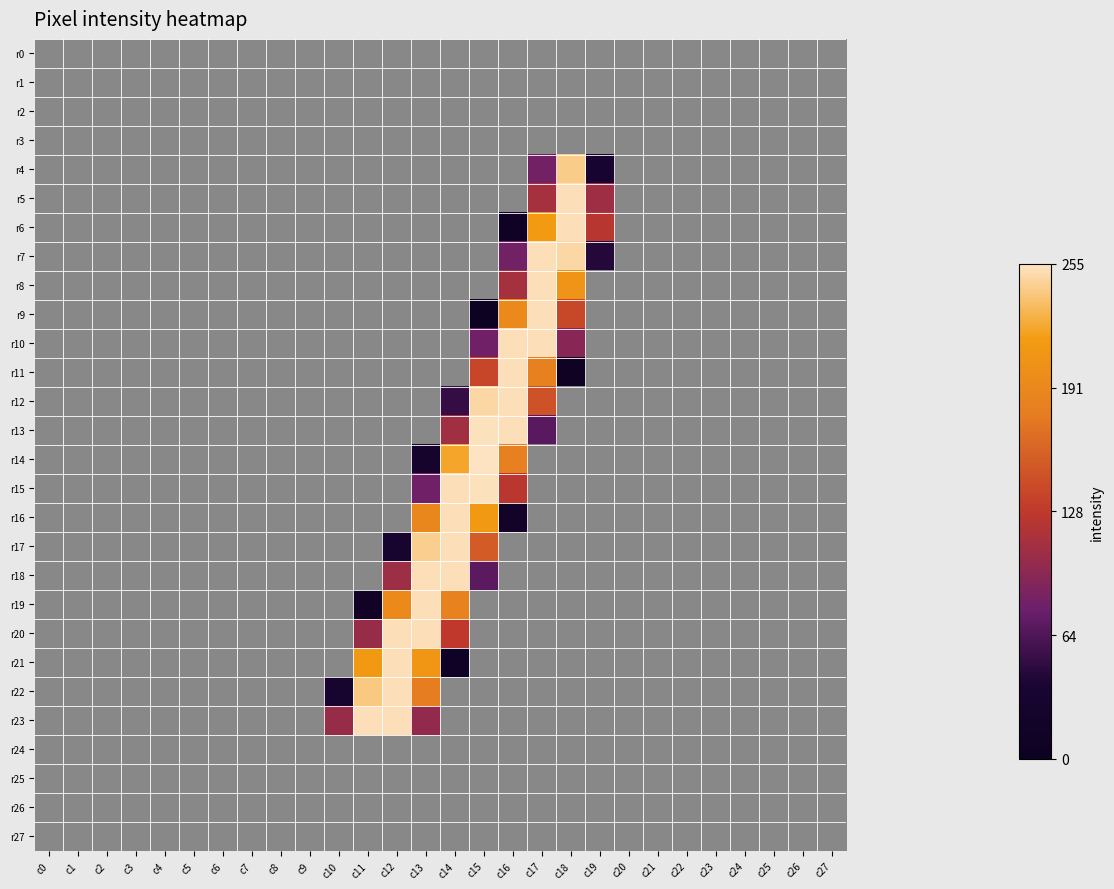

Reading left to right, what are all the values shown in this chart?

r0: c0=0.0	c1=0.0	c2=0.0	c3=0.0	c4=0.0	c5=0.0	c6=0.0	c7=0.0	c8=0.0	c9=0.0	c10=0.0	c11=0.0	c12=0.0	c13=0.0	c14=0.0	c15=0.0	c16=0.0	c17=0.0	c18=0.0	c19=0.0	c20=0.0	c21=0.0	c22=0.0	c23=0.0	c24=0.0	c25=0.0	c26=0.0	c27=0.0
r1: c0=0.0	c1=0.0	c2=0.0	c3=0.0	c4=0.0	c5=0.0	c6=0.0	c7=0.0	c8=0.0	c9=0.0	c10=0.0	c11=0.0	c12=0.0	c13=0.0	c14=0.0	c15=0.0	c16=0.0	c17=0.0	c18=0.0	c19=0.0	c20=0.0	c21=0.0	c22=0.0	c23=0.0	c24=0.0	c25=0.0	c26=0.0	c27=0.0
r2: c0=0.0	c1=0.0	c2=0.0	c3=0.0	c4=0.0	c5=0.0	c6=0.0	c7=0.0	c8=0.0	c9=0.0	c10=0.0	c11=0.0	c12=0.0	c13=0.0	c14=0.0	c15=0.0	c16=0.0	c17=0.0	c18=0.0	c19=0.0	c20=0.0	c21=0.0	c22=0.0	c23=0.0	c24=0.0	c25=0.0	c26=0.0	c27=0.0
r3: c0=0.0	c1=0.0	c2=0.0	c3=0.0	c4=0.0	c5=0.0	c6=0.0	c7=0.0	c8=0.0	c9=0.0	c10=0.0	c11=0.0	c12=0.0	c13=0.0	c14=0.0	c15=0.0	c16=0.0	c17=0.0	c18=0.0	c19=0.0	c20=0.0	c21=0.0	c22=0.0	c23=0.0	c24=0.0	c25=0.0	c26=0.0	c27=0.0
r4: c0=0.0	c1=0.0	c2=0.0	c3=0.0	c4=0.0	c5=0.0	c6=0.0	c7=0.0	c8=0.0	c9=0.0	c10=0.0	c11=0.0	c12=0.0	c13=0.0	c14=0.0	c15=0.0	c16=0.0	c17=0.3	c18=1.0	c19=0.1	c20=0.0	c21=0.0	c22=0.0	c23=0.0	c24=0.0	c25=0.0	c26=0.0	c27=0.0
r5: c0=0.0	c1=0.0	c2=0.0	c3=0.0	c4=0.0	c5=0.0	c6=0.0	c7=0.0	c8=0.0	c9=0.0	c10=0.0	c11=0.0	c12=0.0	c13=0.0	c14=0.0	c15=0.0	c16=0.0	c17=0.4	c18=1.0	c19=0.4	c20=0.0	c21=0.0	c22=0.0	c23=0.0	c24=0.0	c25=0.0	c26=0.0	c27=0.0
r6: c0=0.0	c1=0.0	c2=0.0	c3=0.0	c4=0.0	c5=0.0	c6=0.0	c7=0.0	c8=0.0	c9=0.0	c10=0.0	c11=0.0	c12=0.0	c13=0.0	c14=0.0	c15=0.0	c16=0.0	c17=0.8	c18=1.0	c19=0.5	c20=0.0	c21=0.0	c22=0.0	c23=0.0	c24=0.0	c25=0.0	c26=0.0	c27=0.0
r7: c0=0.0	c1=0.0	c2=0.0	c3=0.0	c4=0.0	c5=0.0	c6=0.0	c7=0.0	c8=0.0	c9=0.0	c10=0.0	c11=0.0	c12=0.0	c13=0.0	c14=0.0	c15=0.0	c16=0.3	c17=1.0	c18=1.0	c19=0.2	c20=0.0	c21=0.0	c22=0.0	c23=0.0	c24=0.0	c25=0.0	c26=0.0	c27=0.0
r8: c0=0.0	c1=0.0	c2=0.0	c3=0.0	c4=0.0	c5=0.0	c6=0.0	c7=0.0	c8=0.0	c9=0.0	c10=0.0	c11=0.0	c12=0.0	c13=0.0	c14=0.0	c15=0.0	c16=0.4	c17=1.0	c18=0.8	c19=0.0	c20=0.0	c21=0.0	c22=0.0	c23=0.0	c24=0.0	c25=0.0	c26=0.0	c27=0.0
r9: c0=0.0	c1=0.0	c2=0.0	c3=0.0	c4=0.0	c5=0.0	c6=0.0	c7=0.0	c8=0.0	c9=0.0	c10=0.0	c11=0.0	c12=0.0	c13=0.0	c14=0.0	c15=0.0	c16=0.8	c17=1.0	c18=0.5	c19=0.0	c20=0.0	c21=0.0	c22=0.0	c23=0.0	c24=0.0	c25=0.0	c26=0.0	c27=0.0
r10: c0=0.0	c1=0.0	c2=0.0	c3=0.0	c4=0.0	c5=0.0	c6=0.0	c7=0.0	c8=0.0	c9=0.0	c10=0.0	c11=0.0	c12=0.0	c13=0.0	c14=0.0	c15=0.3	c16=1.0	c17=1.0	c18=0.4	c19=0.0	c20=0.0	c21=0.0	c22=0.0	c23=0.0	c24=0.0	c25=0.0	c26=0.0	c27=0.0
r11: c0=0.0	c1=0.0	c2=0.0	c3=0.0	c4=0.0	c5=0.0	c6=0.0	c7=0.0	c8=0.0	c9=0.0	c10=0.0	c11=0.0	c12=0.0	c13=0.0	c14=0.0	c15=0.5	c16=1.0	c17=0.7	c18=0.0	c19=0.0	c20=0.0	c21=0.0	c22=0.0	c23=0.0	c24=0.0	c25=0.0	c26=0.0	c27=0.0
r12: c0=0.0	c1=0.0	c2=0.0	c3=0.0	c4=0.0	c5=0.0	c6=0.0	c7=0.0	c8=0.0	c9=0.0	c10=0.0	c11=0.0	c12=0.0	c13=0.0	c14=0.2	c15=1.0	c16=1.0	c17=0.6	c18=0.0	c19=0.0	c20=0.0	c21=0.0	c22=0.0	c23=0.0	c24=0.0	c25=0.0	c26=0.0	c27=0.0
r13: c0=0.0	c1=0.0	c2=0.0	c3=0.0	c4=0.0	c5=0.0	c6=0.0	c7=0.0	c8=0.0	c9=0.0	c10=0.0	c11=0.0	c12=0.0	c13=0.0	c14=0.4	c15=1.0	c16=1.0	c17=0.3	c18=0.0	c19=0.0	c20=0.0	c21=0.0	c22=0.0	c23=0.0	c24=0.0	c25=0.0	c26=0.0	c27=0.0
r14: c0=0.0	c1=0.0	c2=0.0	c3=0.0	c4=0.0	c5=0.0	c6=0.0	c7=0.0	c8=0.0	c9=0.0	c10=0.0	c11=0.0	c12=0.0	c13=0.1	c14=0.9	c15=1.0	c16=0.7	c17=0.0	c18=0.0	c19=0.0	c20=0.0	c21=0.0	c22=0.0	c23=0.0	c24=0.0	c25=0.0	c26=0.0	c27=0.0
r15: c0=0.0	c1=0.0	c2=0.0	c3=0.0	c4=0.0	c5=0.0	c6=0.0	c7=0.0	c8=0.0	c9=0.0	c10=0.0	c11=0.0	c12=0.0	c13=0.3	c14=1.0	c15=1.0	c16=0.5	c17=0.0	c18=0.0	c19=0.0	c20=0.0	c21=0.0	c22=0.0	c23=0.0	c24=0.0	c25=0.0	c26=0.0	c27=0.0
r16: c0=0.0	c1=0.0	c2=0.0	c3=0.0	c4=0.0	c5=0.0	c6=0.0	c7=0.0	c8=0.0	c9=0.0	c10=0.0	c11=0.0	c12=0.0	c13=0.7	c14=1.0	c15=0.8	c16=0.1	c17=0.0	c18=0.0	c19=0.0	c20=0.0	c21=0.0	c22=0.0	c23=0.0	c24=0.0	c25=0.0	c26=0.0	c27=0.0
r17: c0=0.0	c1=0.0	c2=0.0	c3=0.0	c4=0.0	c5=0.0	c6=0.0	c7=0.0	c8=0.0	c9=0.0	c10=0.0	c11=0.0	c12=0.1	c13=1.0	c14=1.0	c15=0.6	c16=0.0	c17=0.0	c18=0.0	c19=0.0	c20=0.0	c21=0.0	c22=0.0	c23=0.0	c24=0.0	c25=0.0	c26=0.0	c27=0.0
r18: c0=0.0	c1=0.0	c2=0.0	c3=0.0	c4=0.0	c5=0.0	c6=0.0	c7=0.0	c8=0.0	c9=0.0	c10=0.0	c11=0.0	c12=0.4	c13=1.0	c14=1.0	c15=0.3	c16=0.0	c17=0.0	c18=0.0	c19=0.0	c20=0.0	c21=0.0	c22=0.0	c23=0.0	c24=0.0	c25=0.0	c26=0.0	c27=0.0
r19: c0=0.0	c1=0.0	c2=0.0	c3=0.0	c4=0.0	c5=0.0	c6=0.0	c7=0.0	c8=0.0	c9=0.0	c10=0.0	c11=0.0	c12=0.8	c13=1.0	c14=0.7	c15=0.0	c16=0.0	c17=0.0	c18=0.0	c19=0.0	c20=0.0	c21=0.0	c22=0.0	c23=0.0	c24=0.0	c25=0.0	c26=0.0	c27=0.0
r20: c0=0.0	c1=0.0	c2=0.0	c3=0.0	c4=0.0	c5=0.0	c6=0.0	c7=0.0	c8=0.0	c9=0.0	c10=0.0	c11=0.4	c12=1.0	c13=1.0	c14=0.5	c15=0.0	c16=0.0	c17=0.0	c18=0.0	c19=0.0	c20=0.0	c21=0.0	c22=0.0	c23=0.0	c24=0.0	c25=0.0	c26=0.0	c27=0.0
r21: c0=0.0	c1=0.0	c2=0.0	c3=0.0	c4=0.0	c5=0.0	c6=0.0	c7=0.0	c8=0.0	c9=0.0	c10=0.0	c11=0.8	c12=1.0	c13=0.8	c14=0.0	c15=0.0	c16=0.0	c17=0.0	c18=0.0	c19=0.0	c20=0.0	c21=0.0	c22=0.0	c23=0.0	c24=0.0	c25=0.0	c26=0.0	c27=0.0
r22: c0=0.0	c1=0.0	c2=0.0	c3=0.0	c4=0.0	c5=0.0	c6=0.0	c7=0.0	c8=0.0	c9=0.0	c10=0.1	c11=0.9	c12=1.0	c13=0.7	c14=0.0	c15=0.0	c16=0.0	c17=0.0	c18=0.0	c19=0.0	c20=0.0	c21=0.0	c22=0.0	c23=0.0	c24=0.0	c25=0.0	c26=0.0	c27=0.0
r23: c0=0.0	c1=0.0	c2=0.0	c3=0.0	c4=0.0	c5=0.0	c6=0.0	c7=0.0	c8=0.0	c9=0.0	c10=0.4	c11=1.0	c12=1.0	c13=0.4	c14=0.0	c15=0.0	c16=0.0	c17=0.0	c18=0.0	c19=0.0	c20=0.0	c21=0.0	c22=0.0	c23=0.0	c24=0.0	c25=0.0	c26=0.0	c27=0.0
r24: c0=0.0	c1=0.0	c2=0.0	c3=0.0	c4=0.0	c5=0.0	c6=0.0	c7=0.0	c8=0.0	c9=0.0	c10=0.0	c11=0.0	c12=0.0	c13=0.0	c14=0.0	c15=0.0	c16=0.0	c17=0.0	c18=0.0	c19=0.0	c20=0.0	c21=0.0	c22=0.0	c23=0.0	c24=0.0	c25=0.0	c26=0.0	c27=0.0
r25: c0=0.0	c1=0.0	c2=0.0	c3=0.0	c4=0.0	c5=0.0	c6=0.0	c7=0.0	c8=0.0	c9=0.0	c10=0.0	c11=0.0	c12=0.0	c13=0.0	c14=0.0	c15=0.0	c16=0.0	c17=0.0	c18=0.0	c19=0.0	c20=0.0	c21=0.0	c22=0.0	c23=0.0	c24=0.0	c25=0.0	c26=0.0	c27=0.0
r26: c0=0.0	c1=0.0	c2=0.0	c3=0.0	c4=0.0	c5=0.0	c6=0.0	c7=0.0	c8=0.0	c9=0.0	c10=0.0	c11=0.0	c12=0.0	c13=0.0	c14=0.0	c15=0.0	c16=0.0	c17=0.0	c18=0.0	c19=0.0	c20=0.0	c21=0.0	c22=0.0	c23=0.0	c24=0.0	c25=0.0	c26=0.0	c27=0.0
r27: c0=0.0	c1=0.0	c2=0.0	c3=0.0	c4=0.0	c5=0.0	c6=0.0	c7=0.0	c8=0.0	c9=0.0	c10=0.0	c11=0.0	c12=0.0	c13=0.0	c14=0.0	c15=0.0	c16=0.0	c17=0.0	c18=0.0	c19=0.0	c20=0.0	c21=0.0	c22=0.0	c23=0.0	c24=0.0	c25=0.0	c26=0.0	c27=0.0